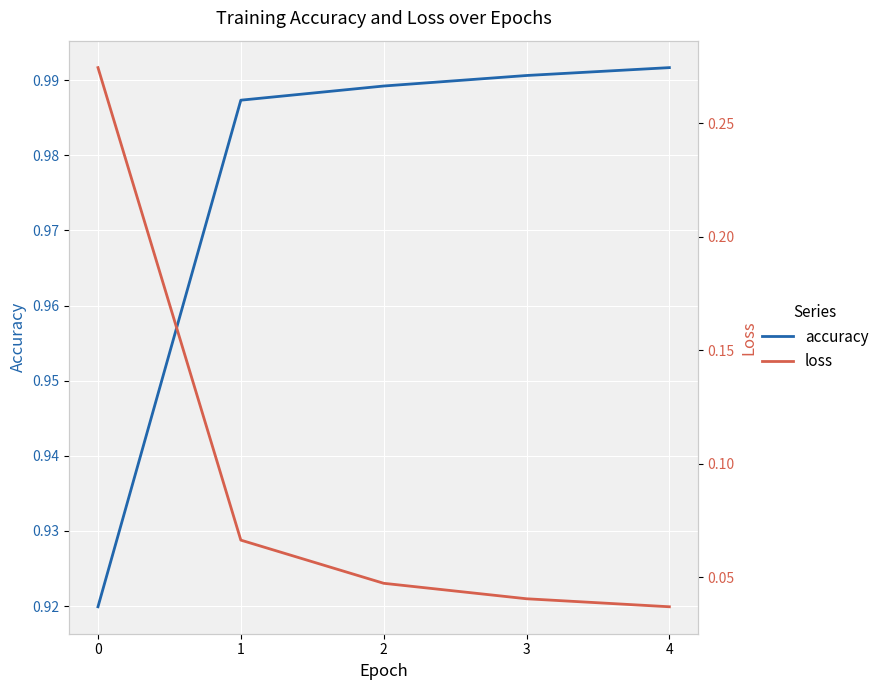

What are all the series names shown in the legend?

accuracy, loss